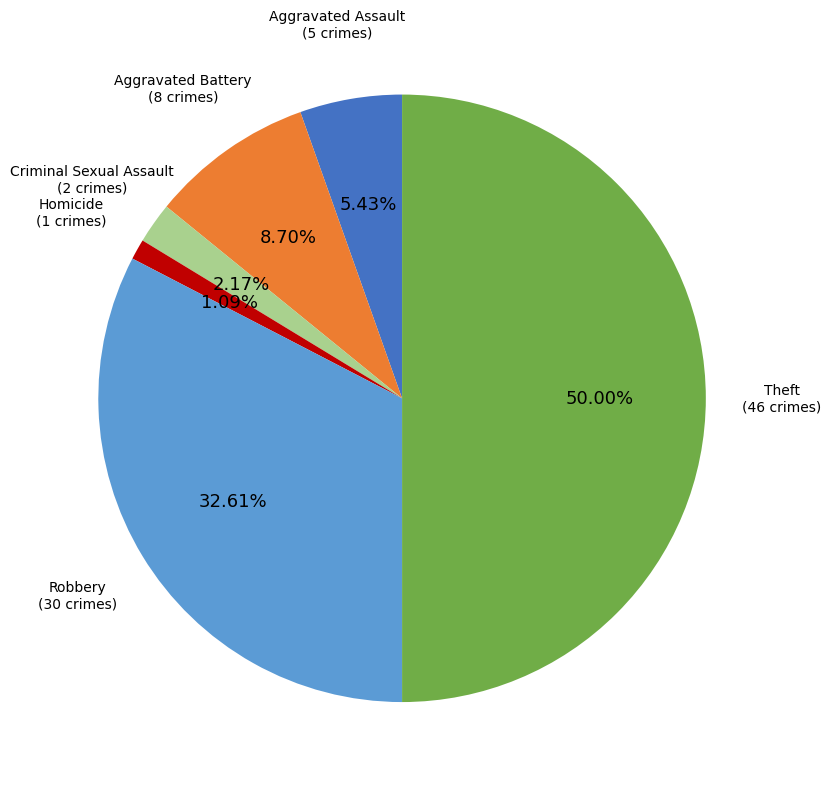

How many segments does this pie chart have?

6